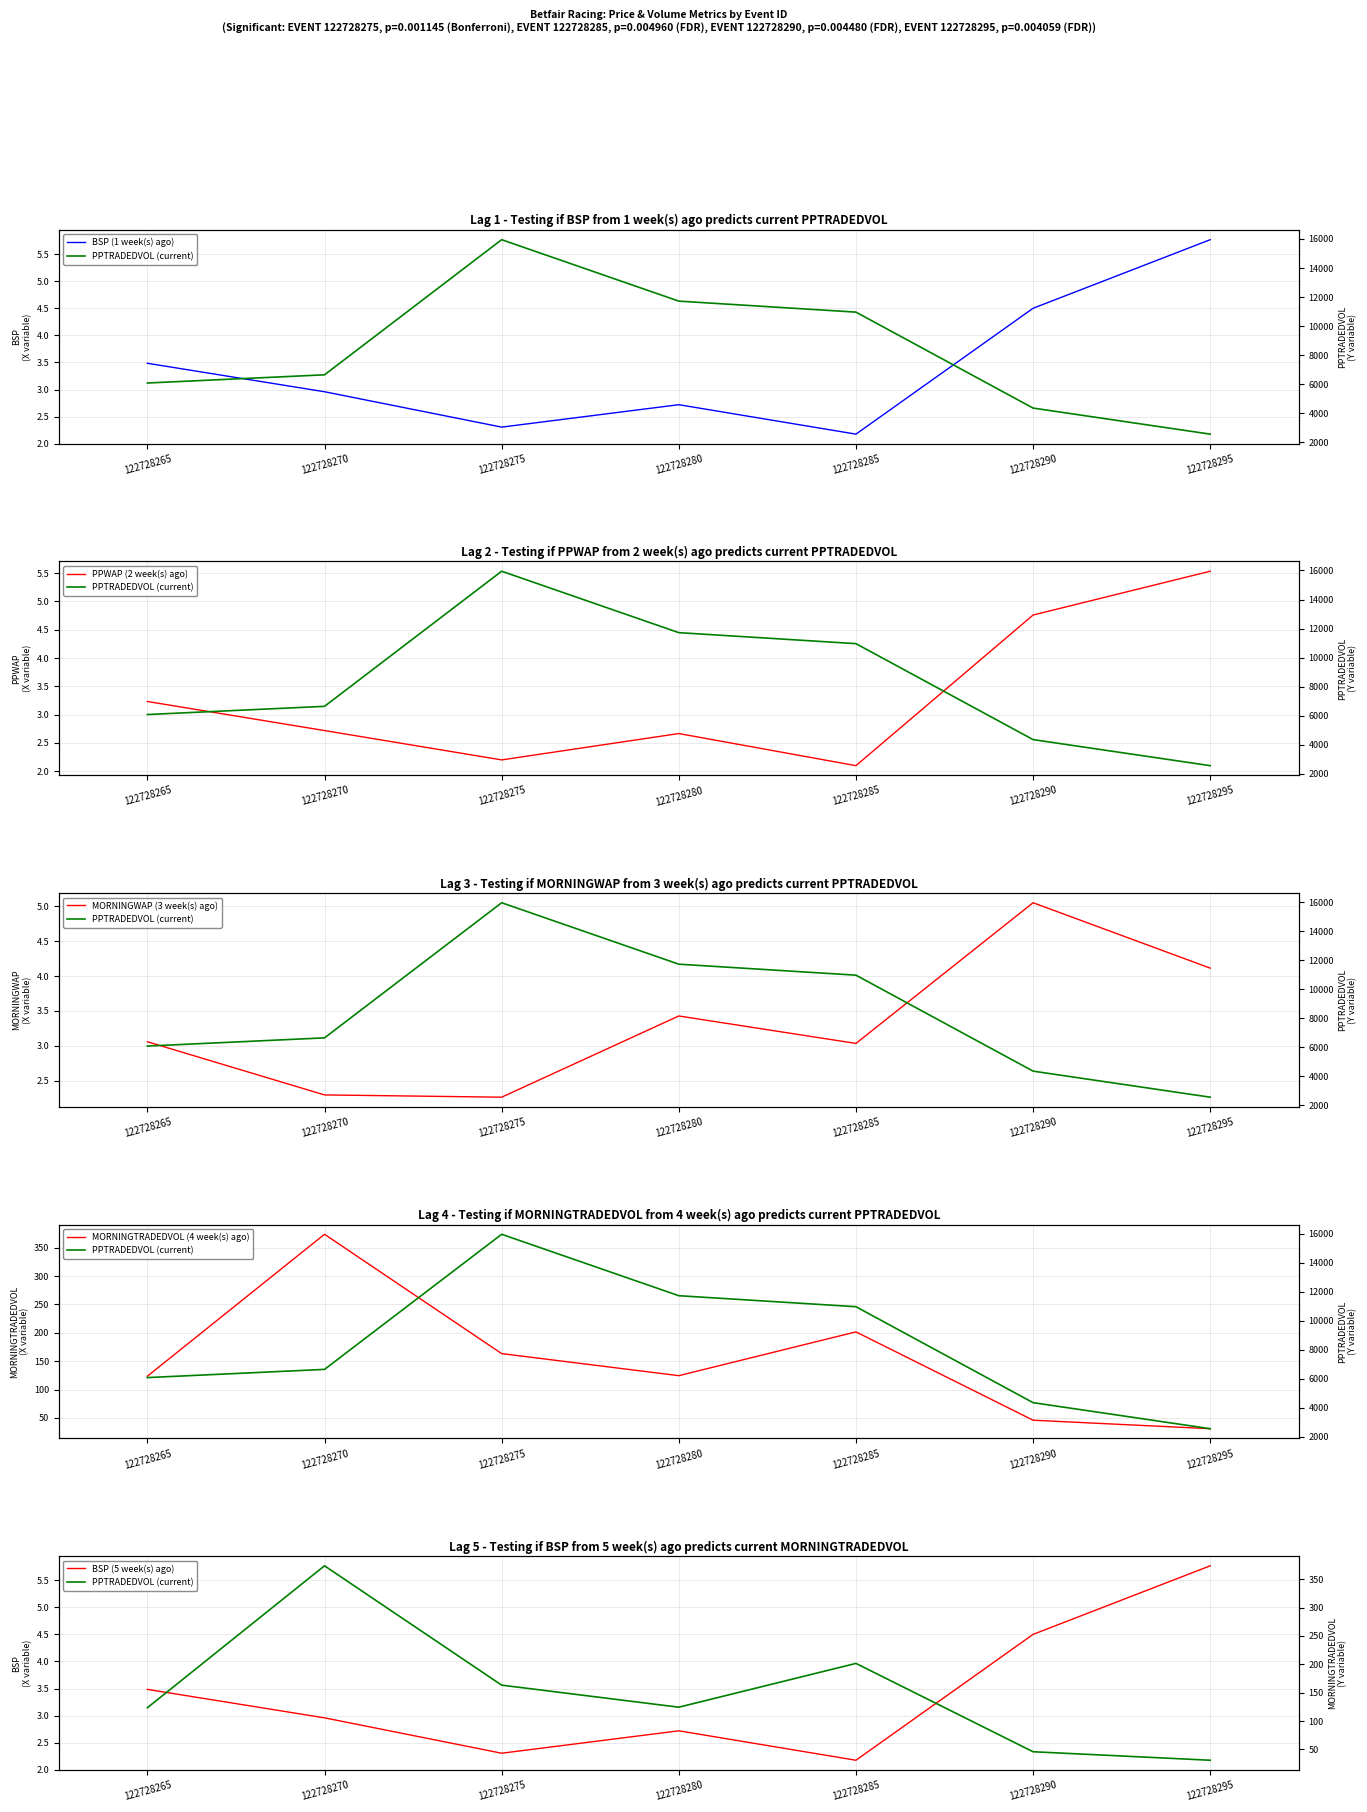

Which series has the largest total across all categories?

PPTRADEDVOL (current)